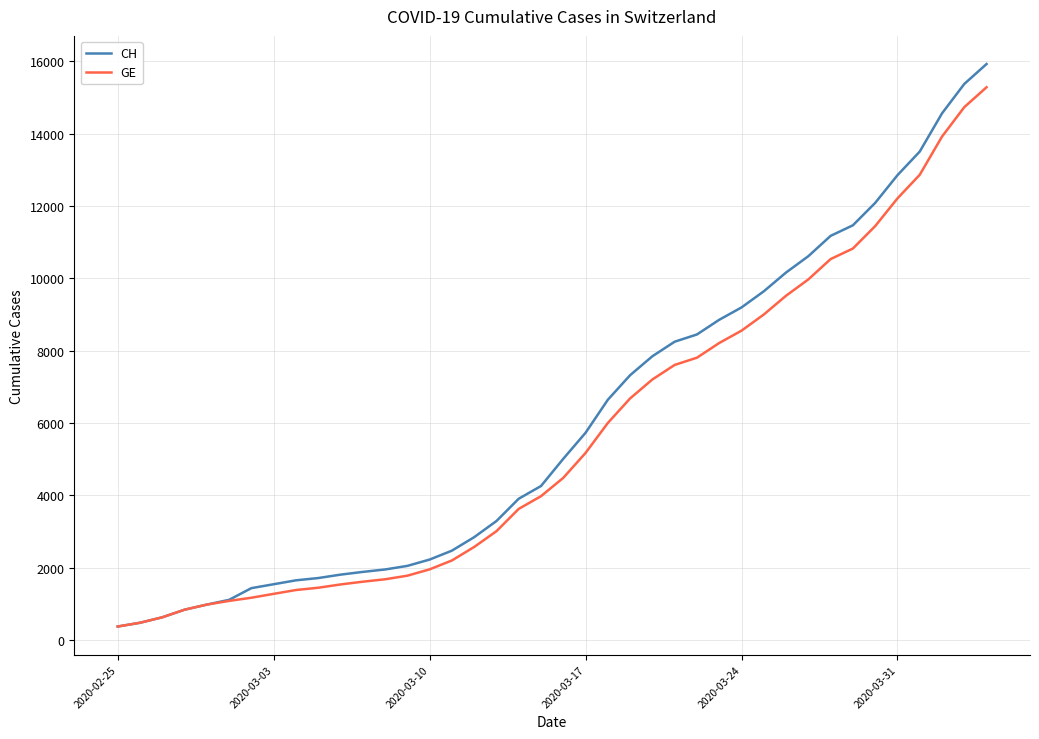

What is the lowest value of the CH series?

375